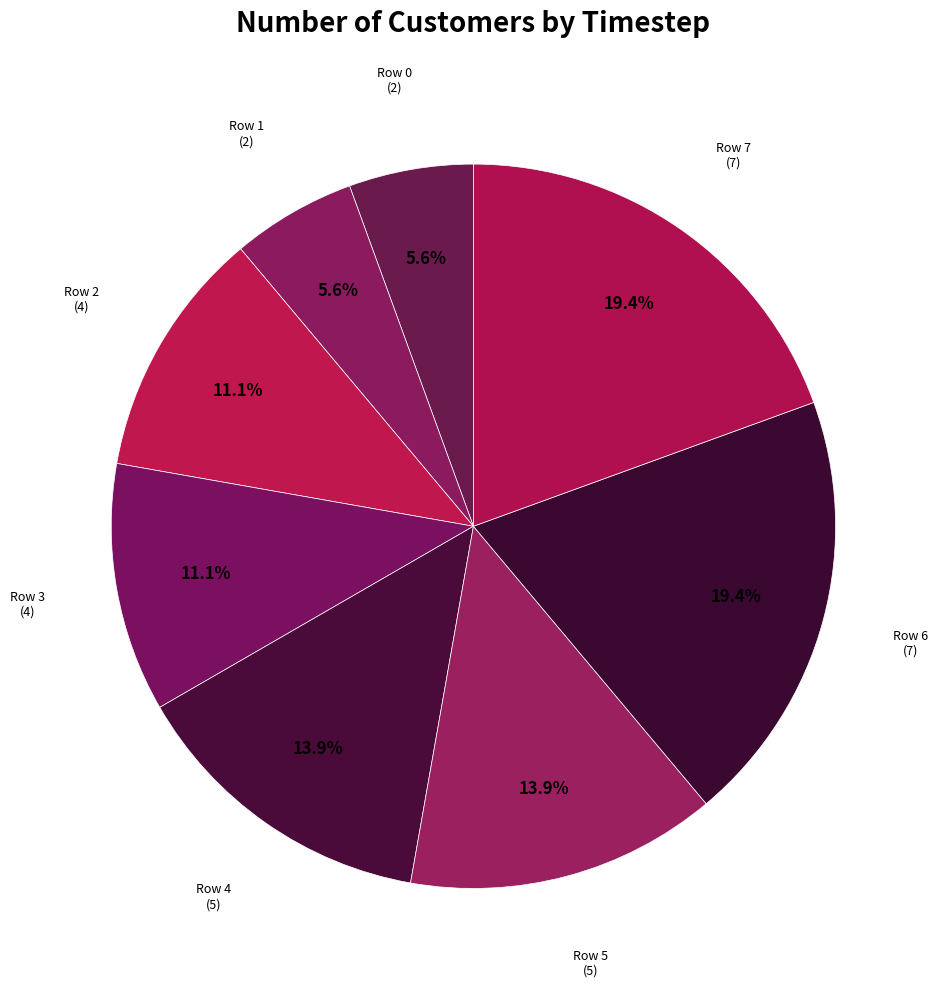

Rank the categories by value from highest to lowest.

Row 6, Row 7, Row 4, Row 5, Row 2, Row 3, Row 0, Row 1